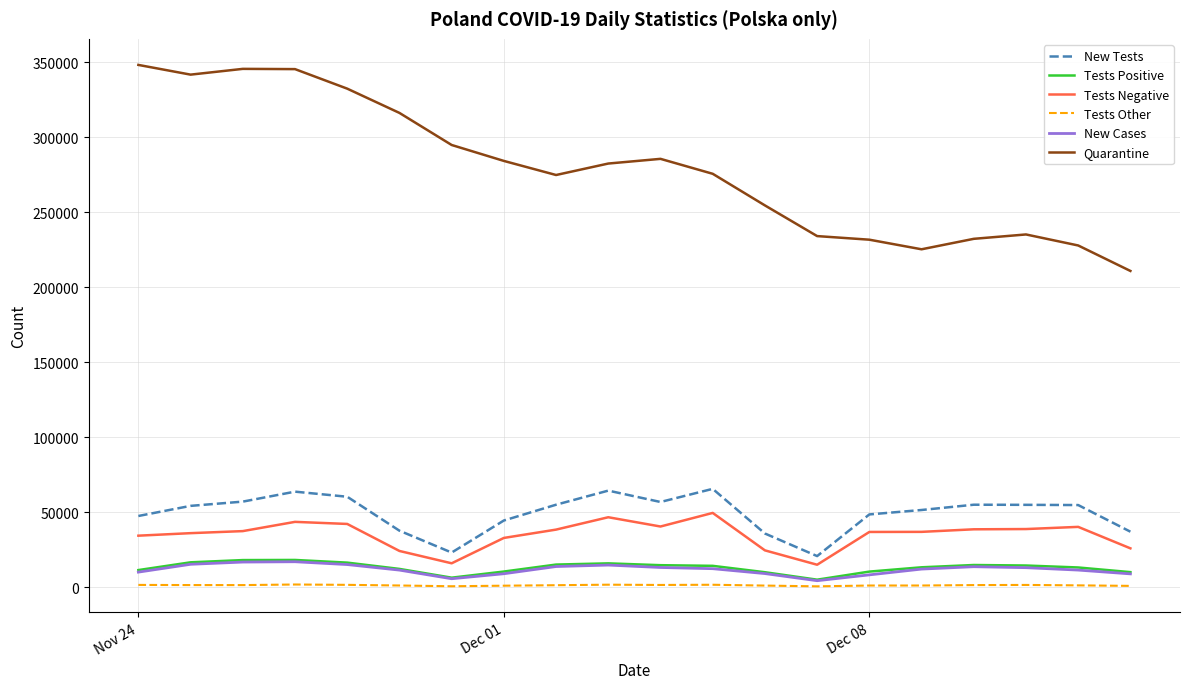

Which series has the widest spread of values?

Quarantine